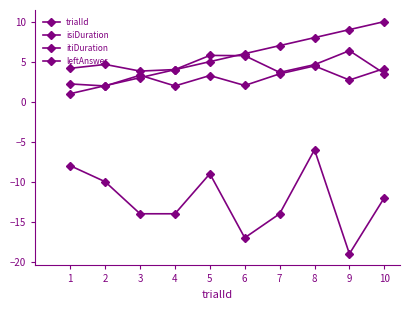

How many data points does each series have?

10